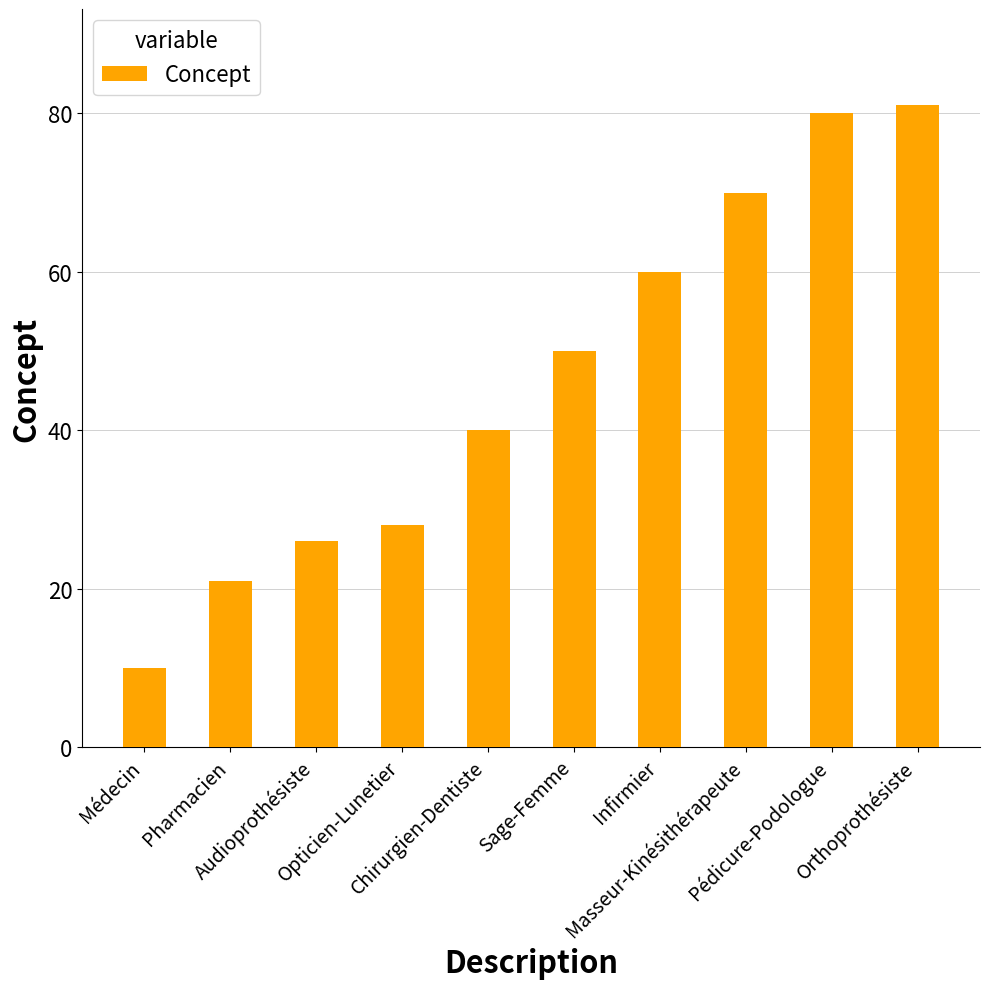

What is the change in value from Pharmacien to Masseur-Kinésithérapeute?

+49